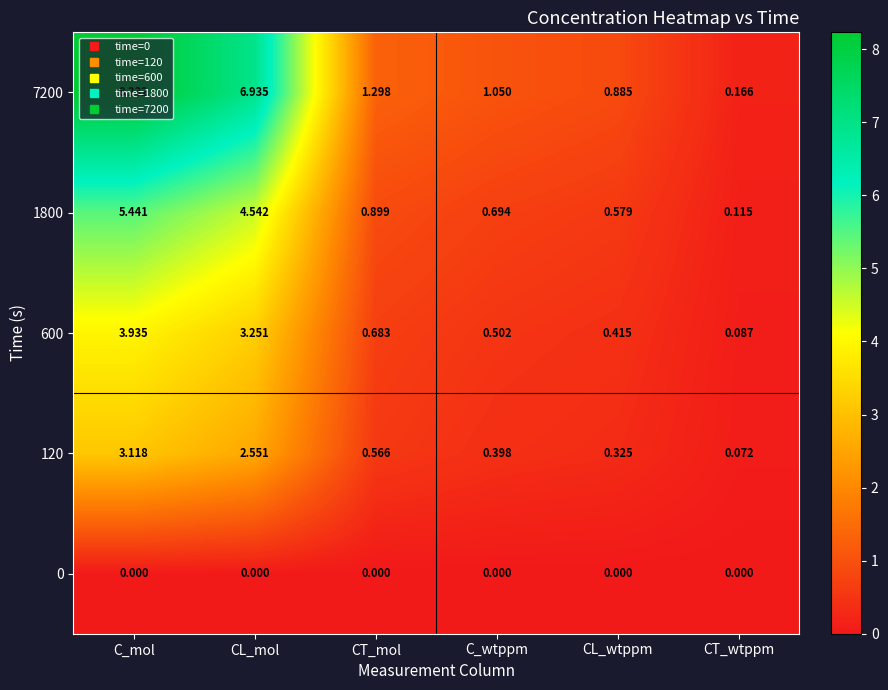

Rank the categories by 7200 value from highest to lowest.

C_mol, CL_mol, CT_mol, C_wtppm, CL_wtppm, CT_wtppm